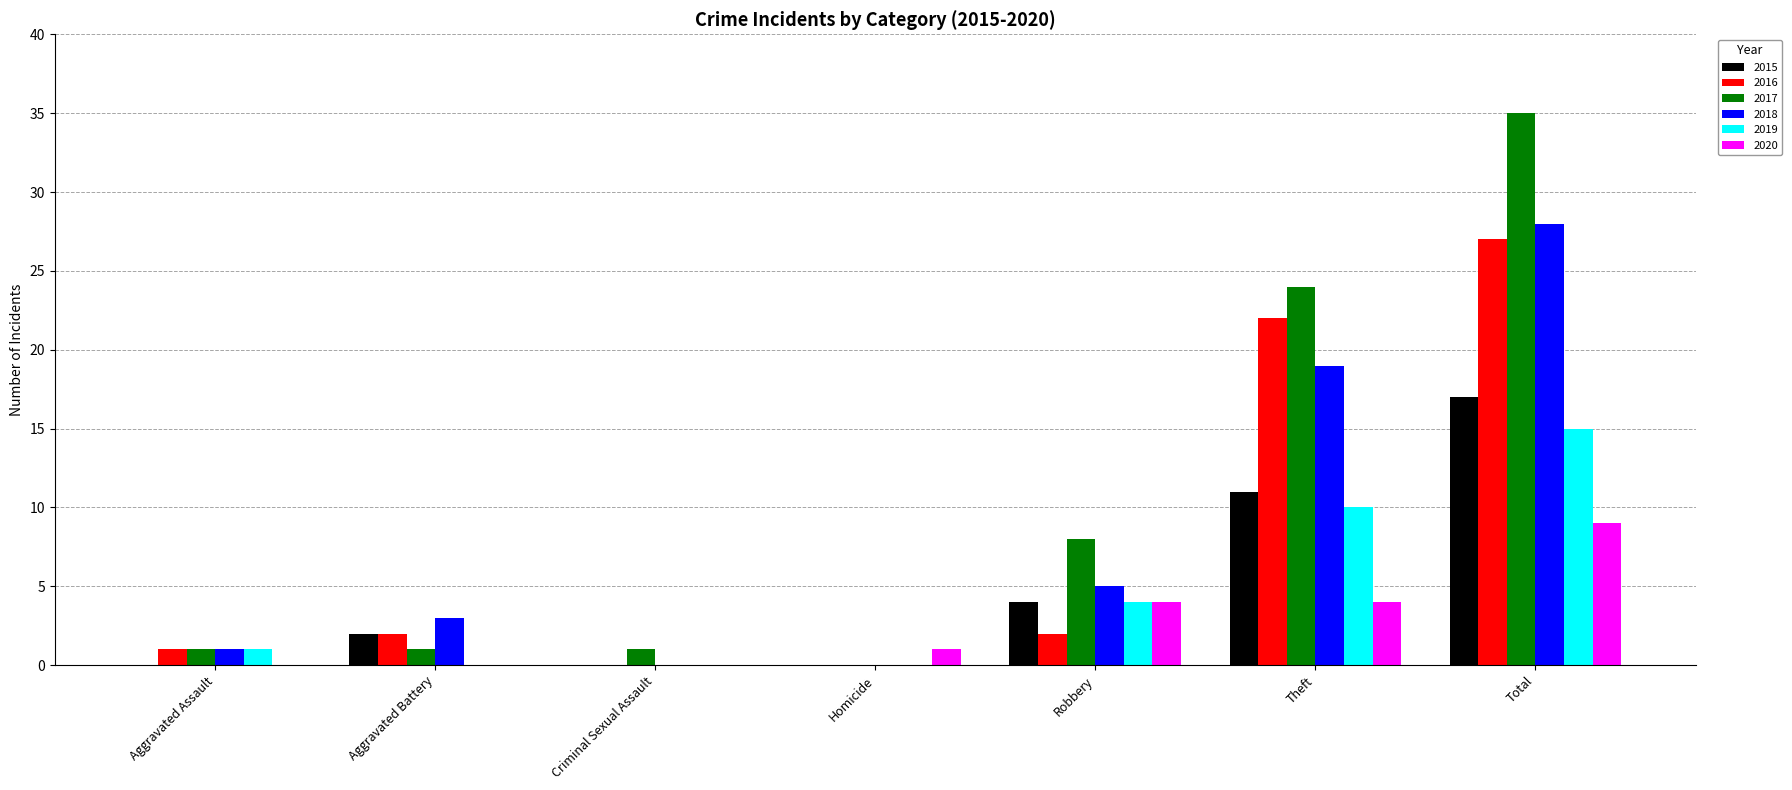

Reading left to right, list all the values displayed in this chart.

2015: 0	2	0	0	4	11	17
2016: 1	2	0	0	2	22	27
2017: 1	1	1	0	8	24	35
2018: 1	3	0	0	5	19	28
2019: 1	0	0	0	4	10	15
2020: 0	0	0	1	4	4	9